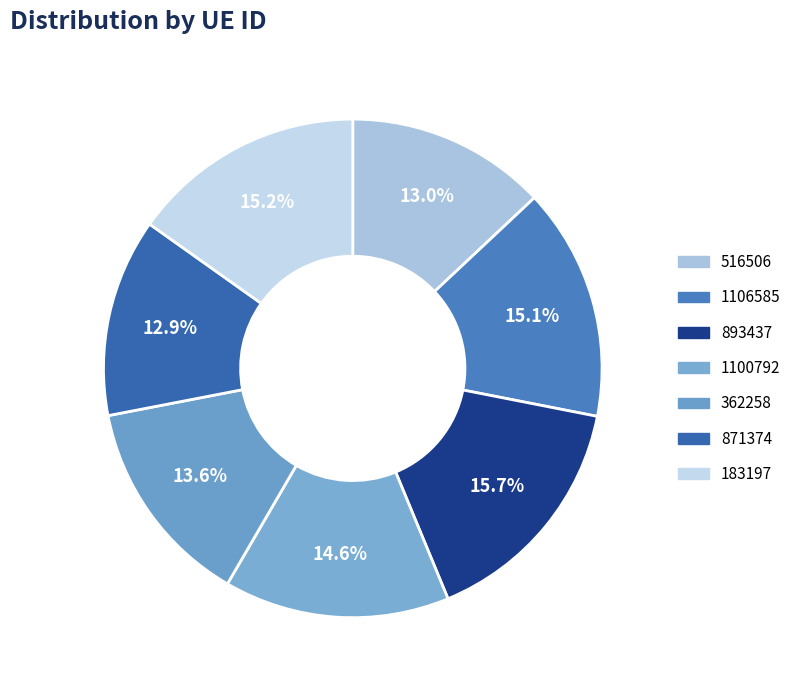

Is 893437 the majority of the pie?

No